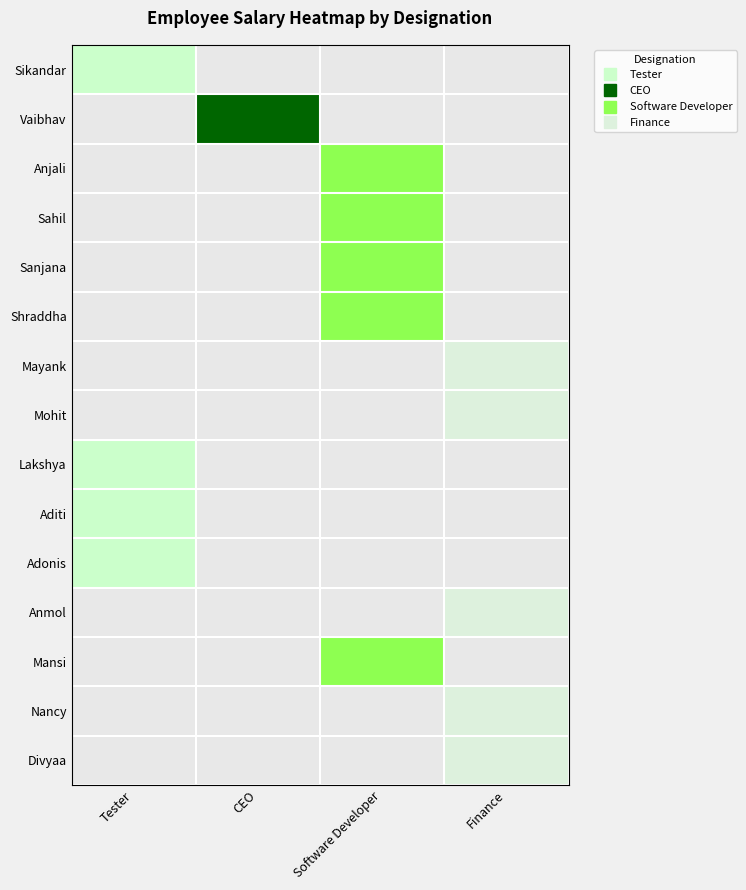

What is the total value across all series at CEO?

1000000